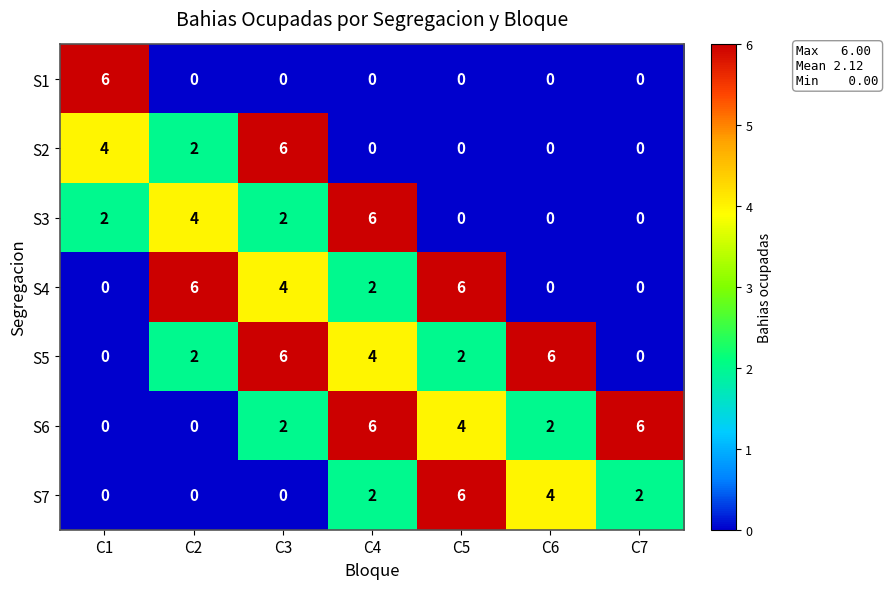

At which label does S1 reach its peak?

C1